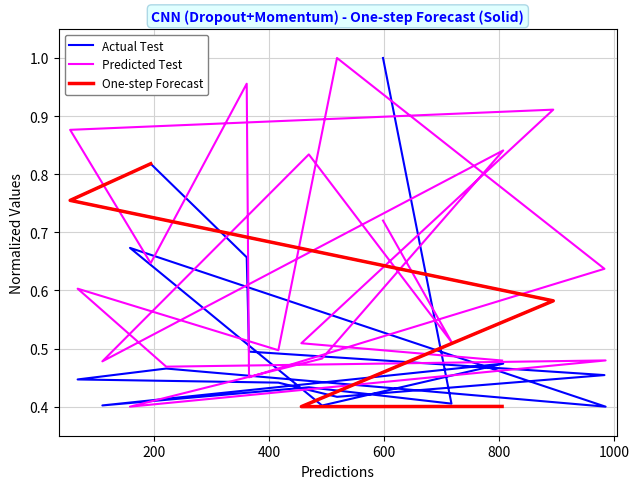

Is it true that entropys equals 0.2 at 400?

False